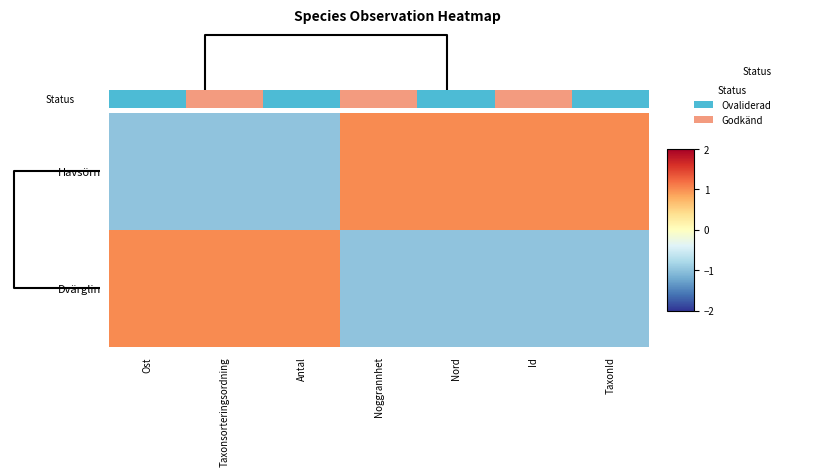

Which series has the widest spread of values?

Dvärglin